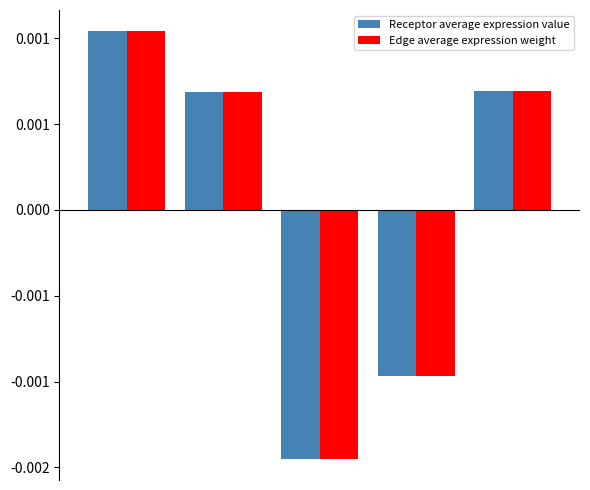

Are the bars grouped side by side (vs. stacked)?

Yes